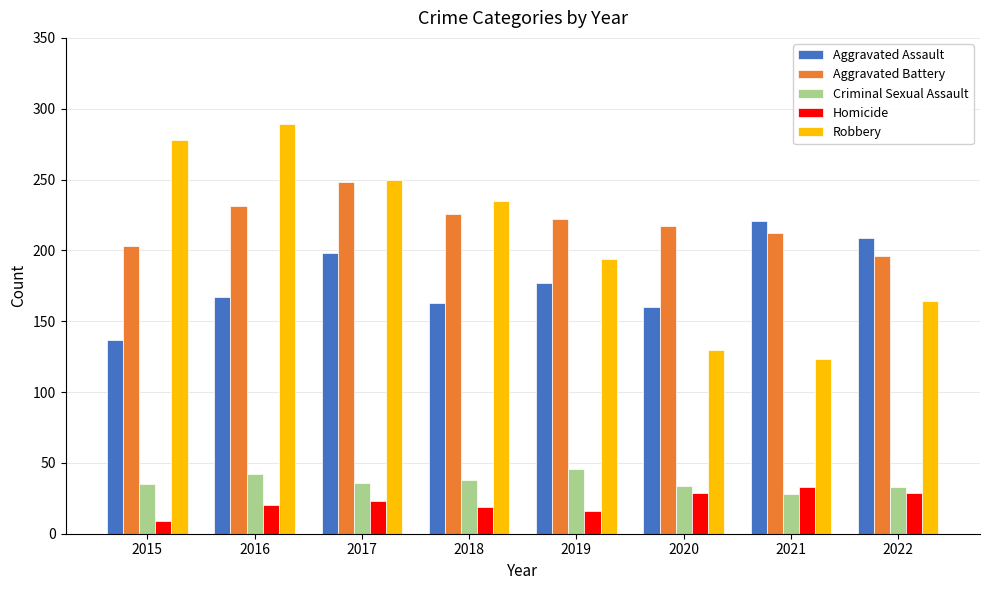

What is the difference between the second highest and second lowest values in the Robbery series?

148